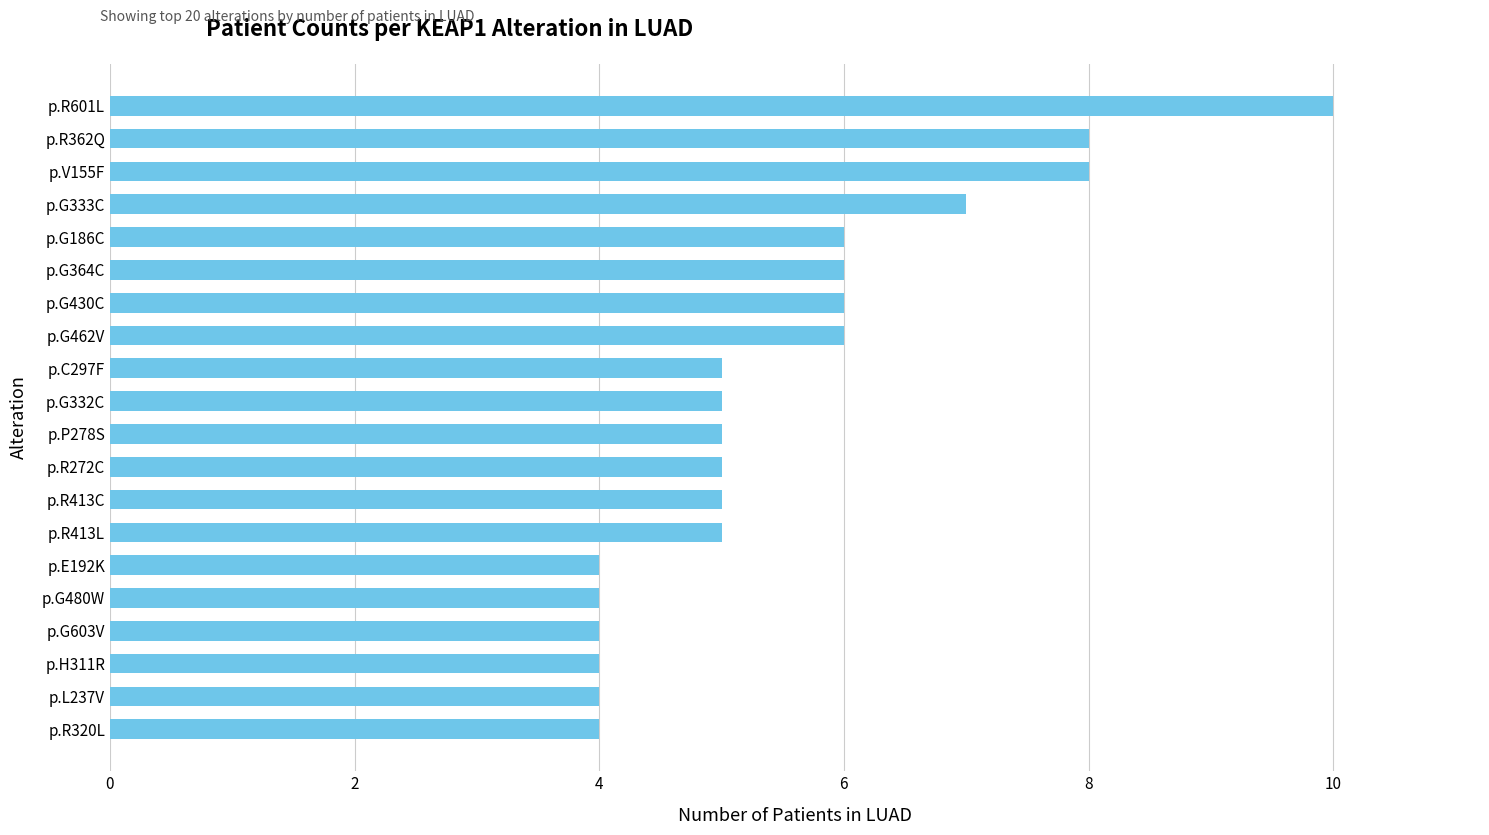

Count the values in the range 4 to 6.

16